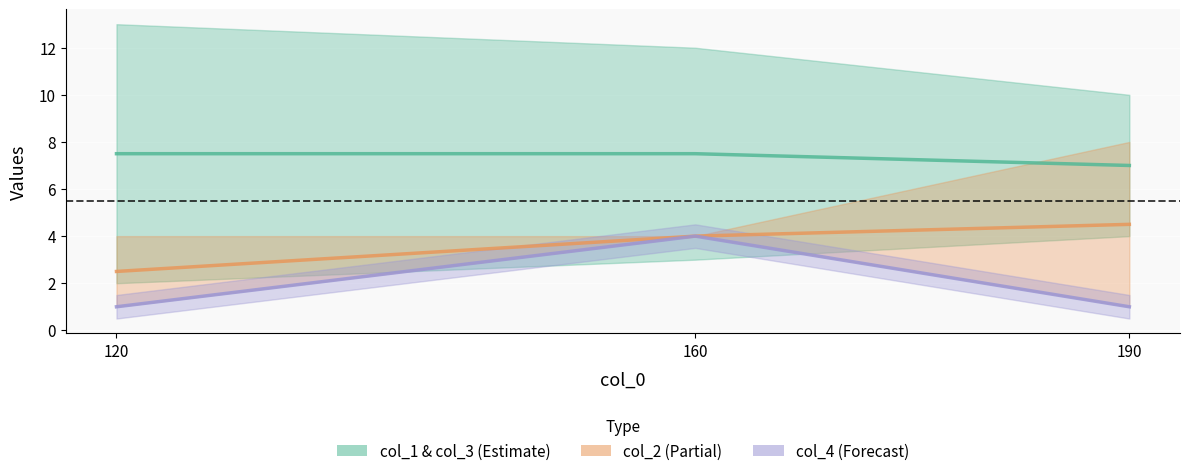

The col_1 series shows 7.5 at 160. True or false?

True